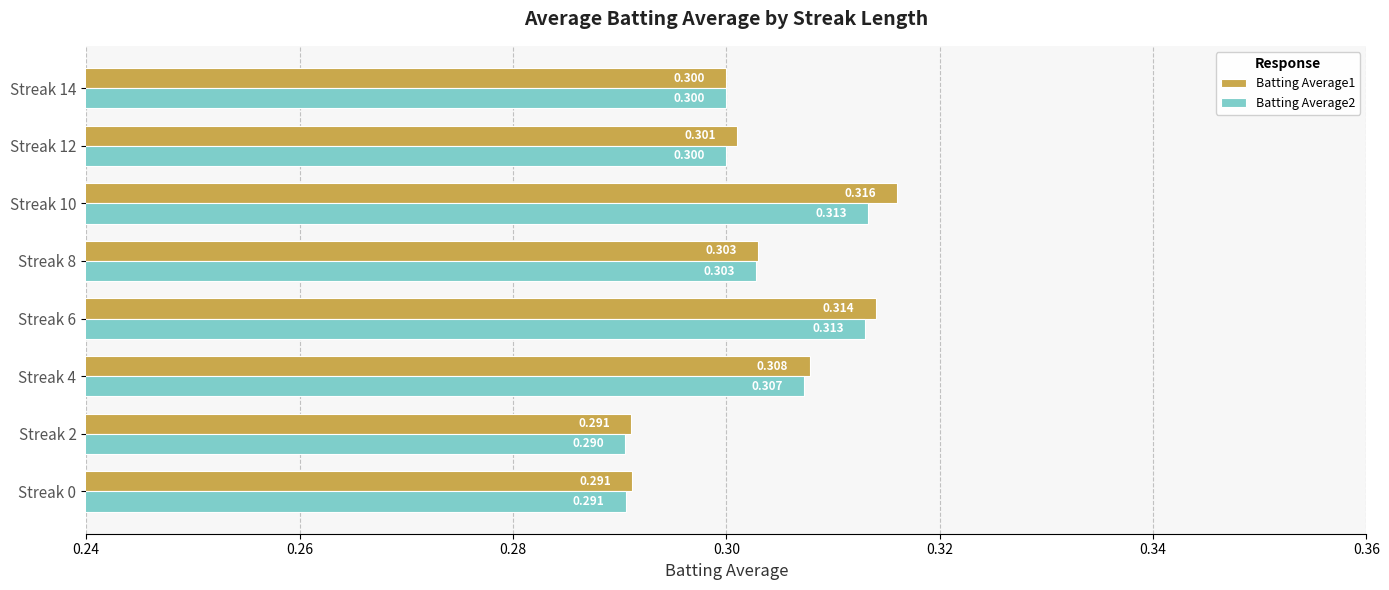

Is the value of Batting Average2 at Streak 4 greater than the value of Batting Average1 at Streak 12?

Yes